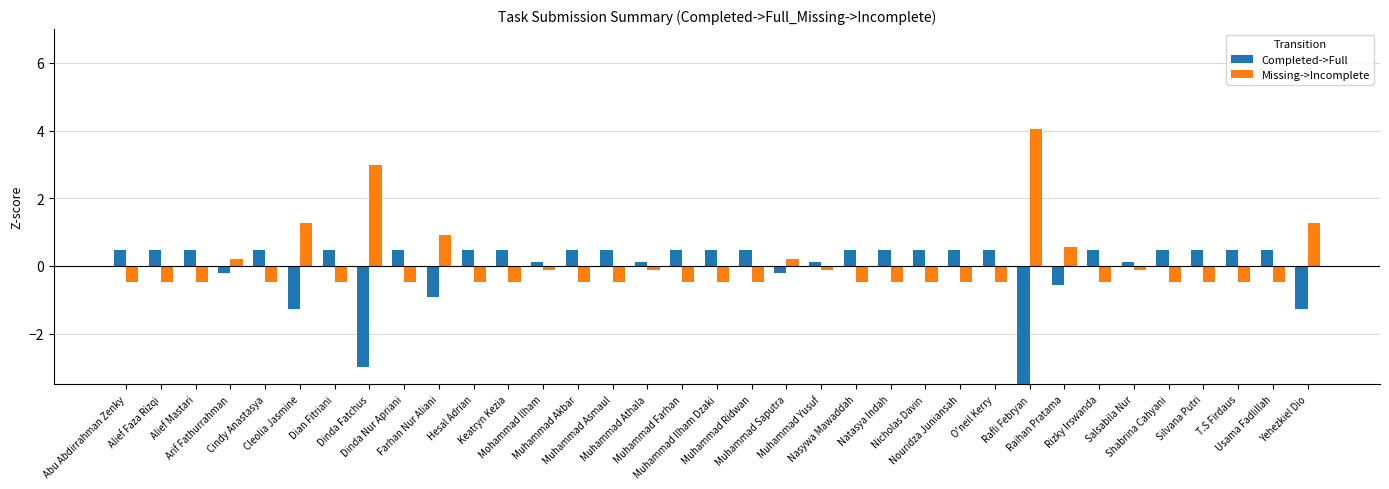

Rank the series by their maximum value, from highest to lowest.

Missing->Incomplete, Completed->Full